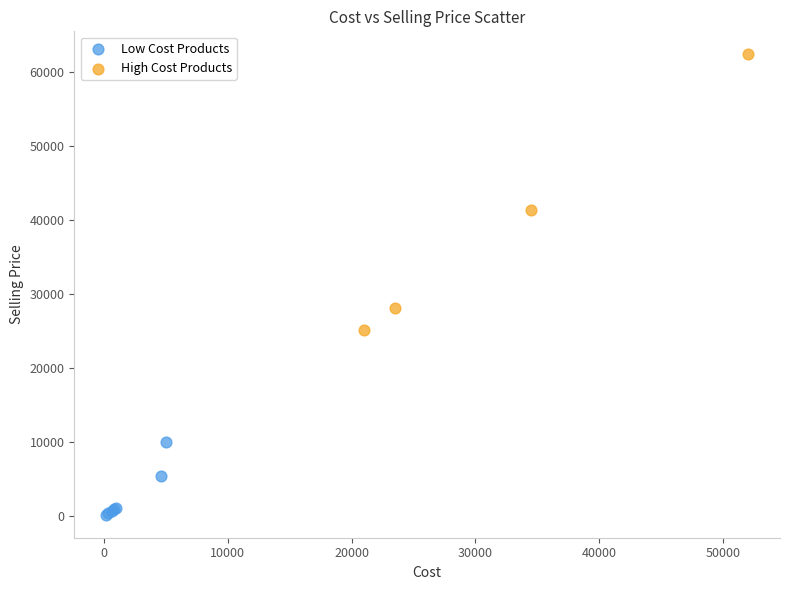

Which series contains the lowest Y value?

Low Cost Products